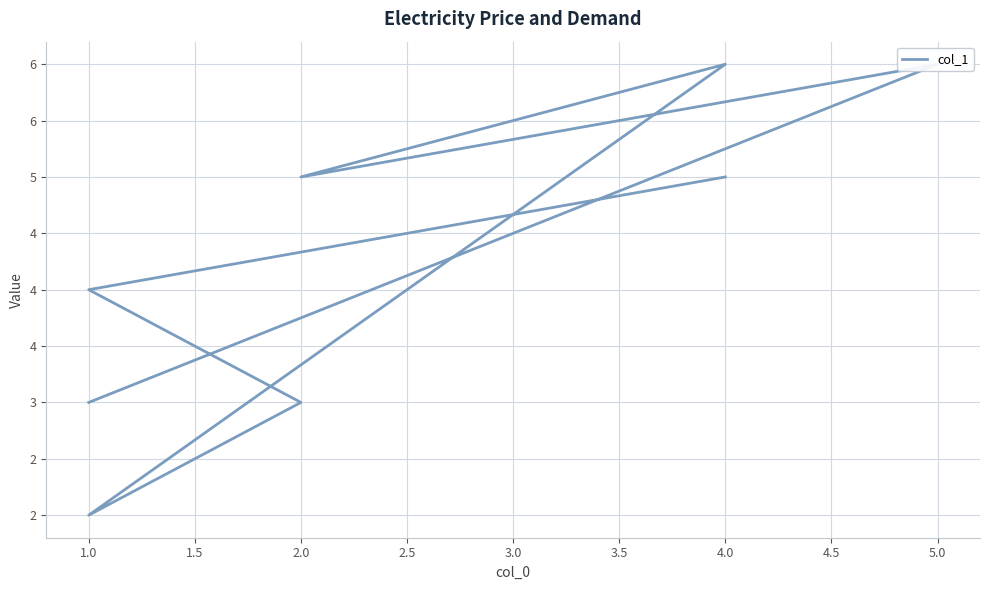

How many values are between 3 and 6?

7